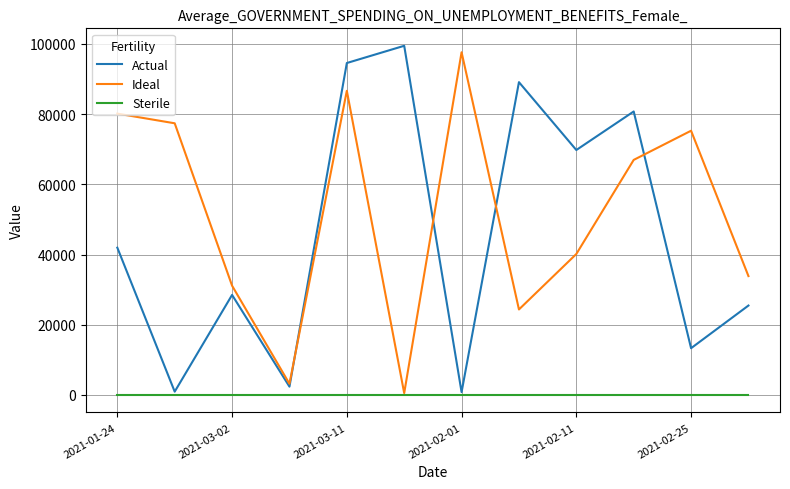

What is the greatest value displayed?

99428